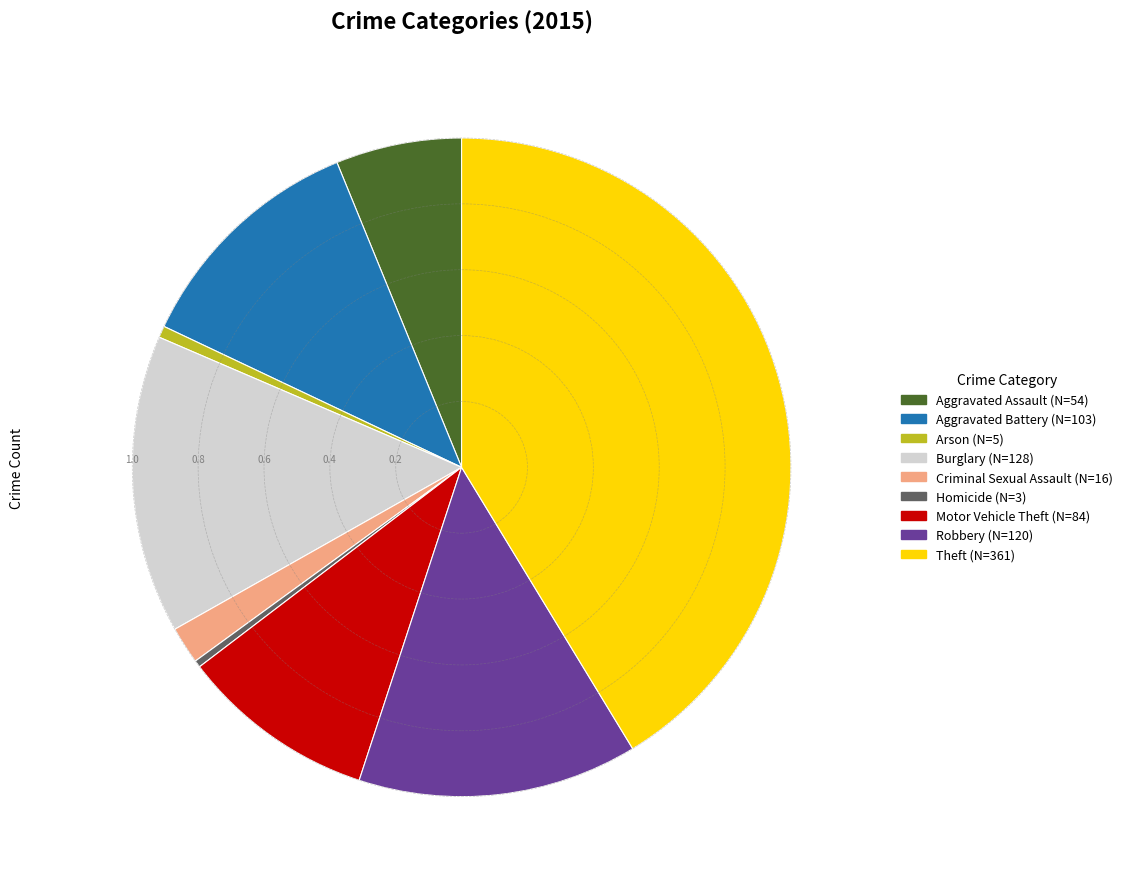

True or false: Theft accounts for 41% of the total.

True